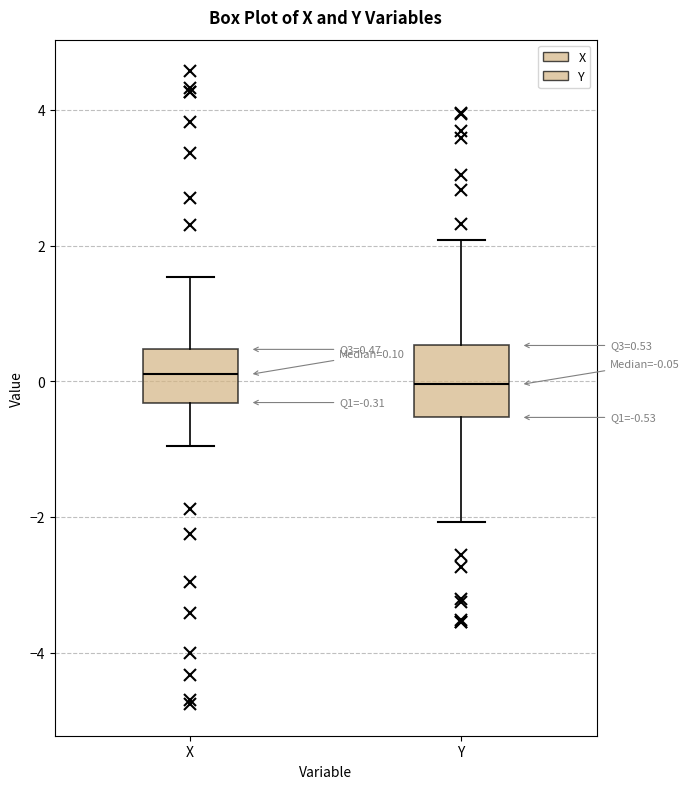

Comparing the boxes themselves (not the whiskers), which one is the tallest?

Y